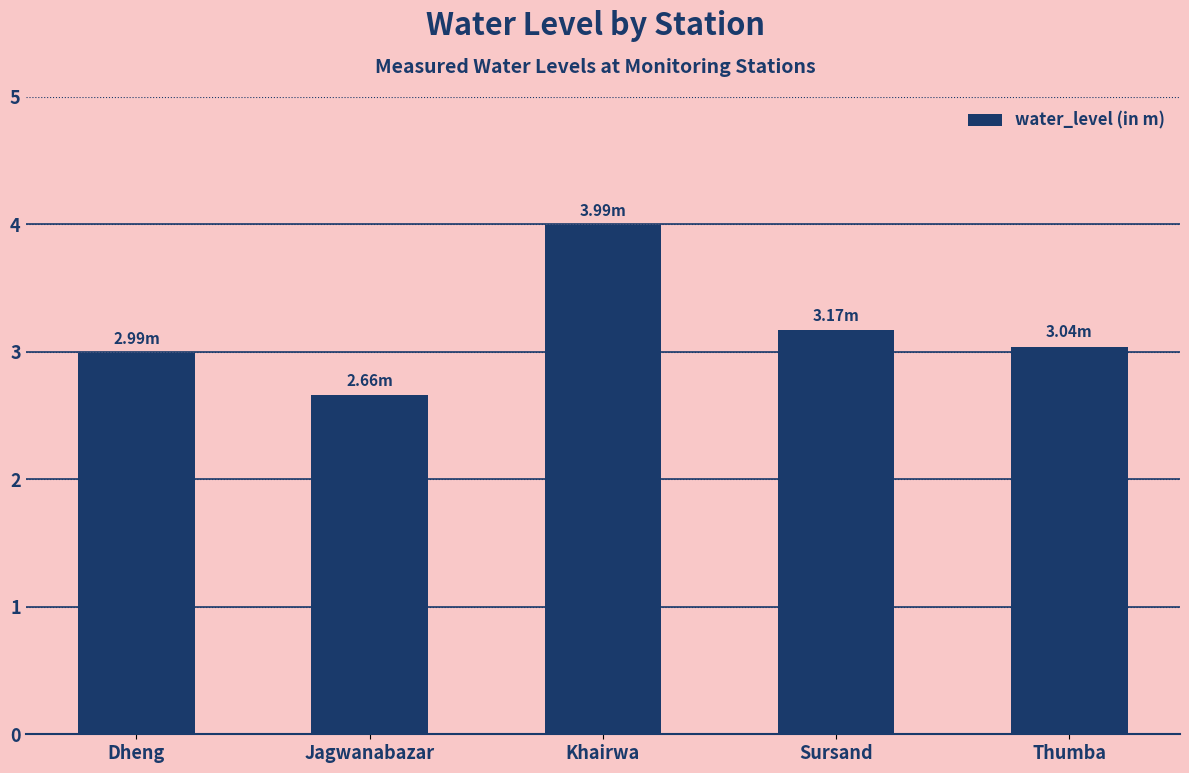

Which category has the highest value across all series?

Khairwa